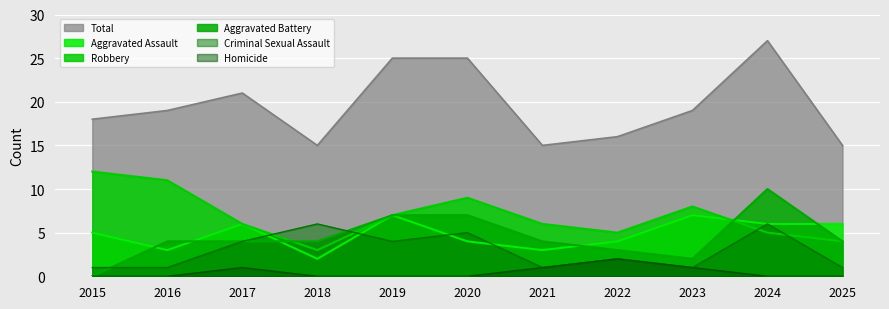

How many lines are shown in the chart?

6